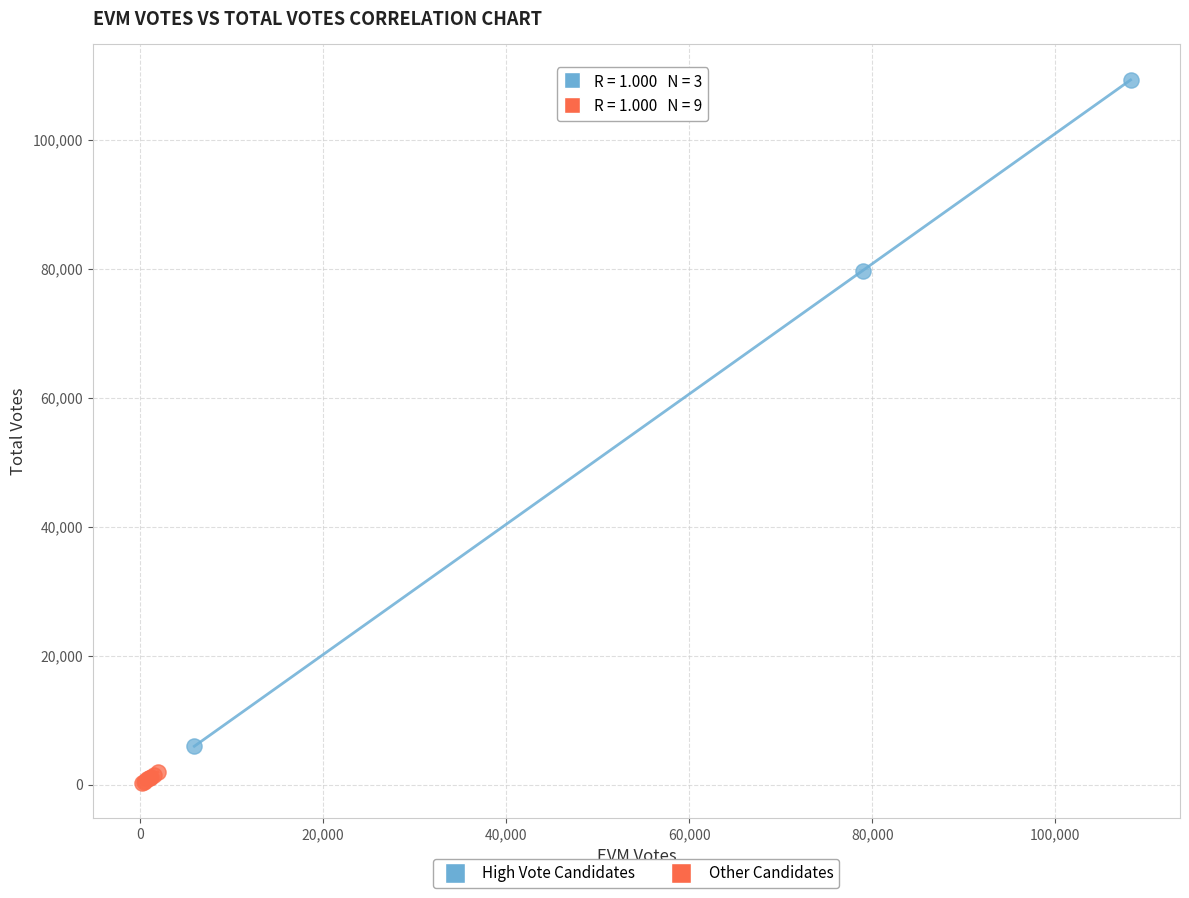

Which series reaches the minimum Y coordinate?

Other Candidates